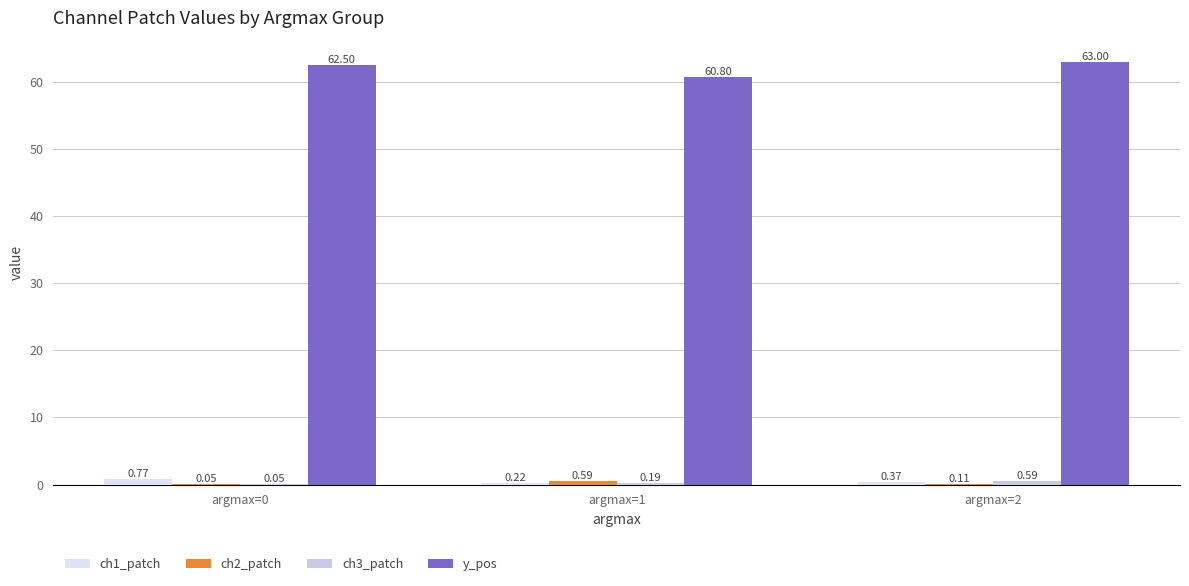

Count the number of data series in this chart.

4